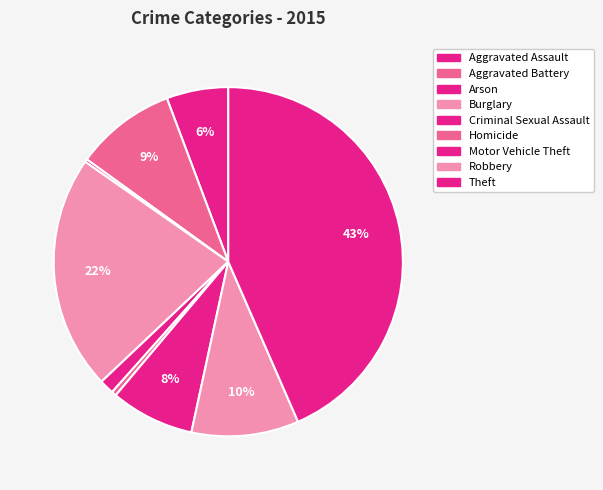

Does Aggravated Assault account for over 50% of the chart?

No